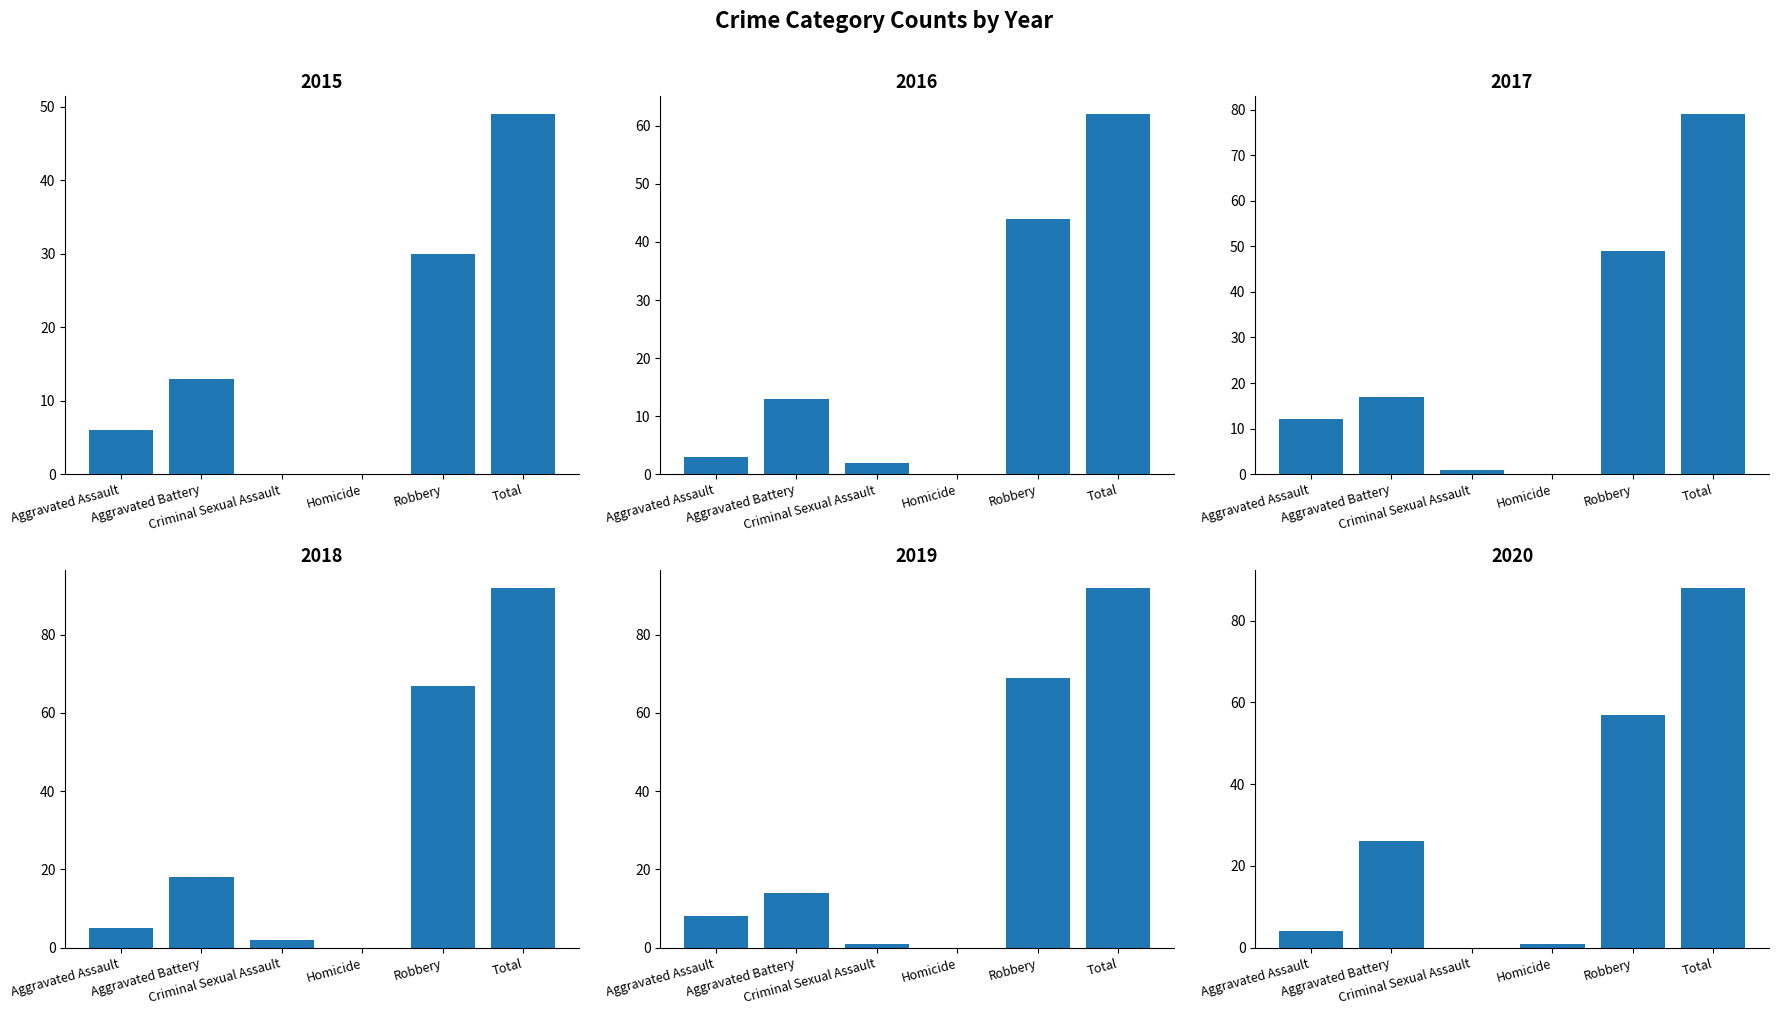

Where does the 2019 series first go above 14?

Robbery